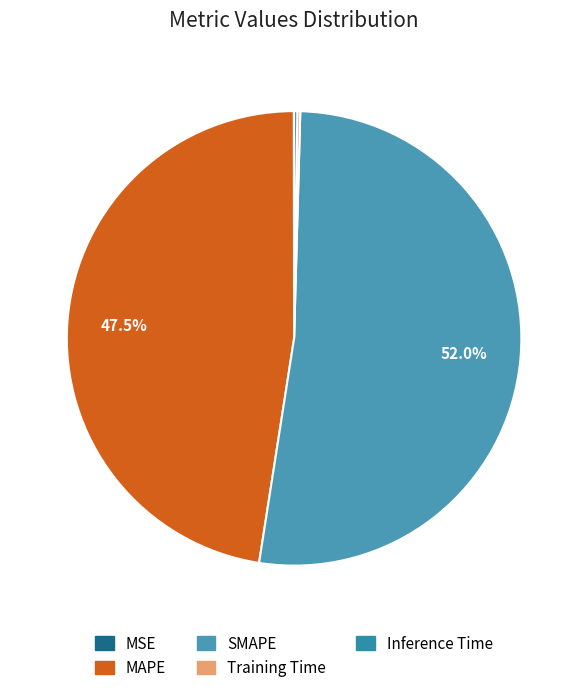

What is the smallest slice in the pie chart?

MSE